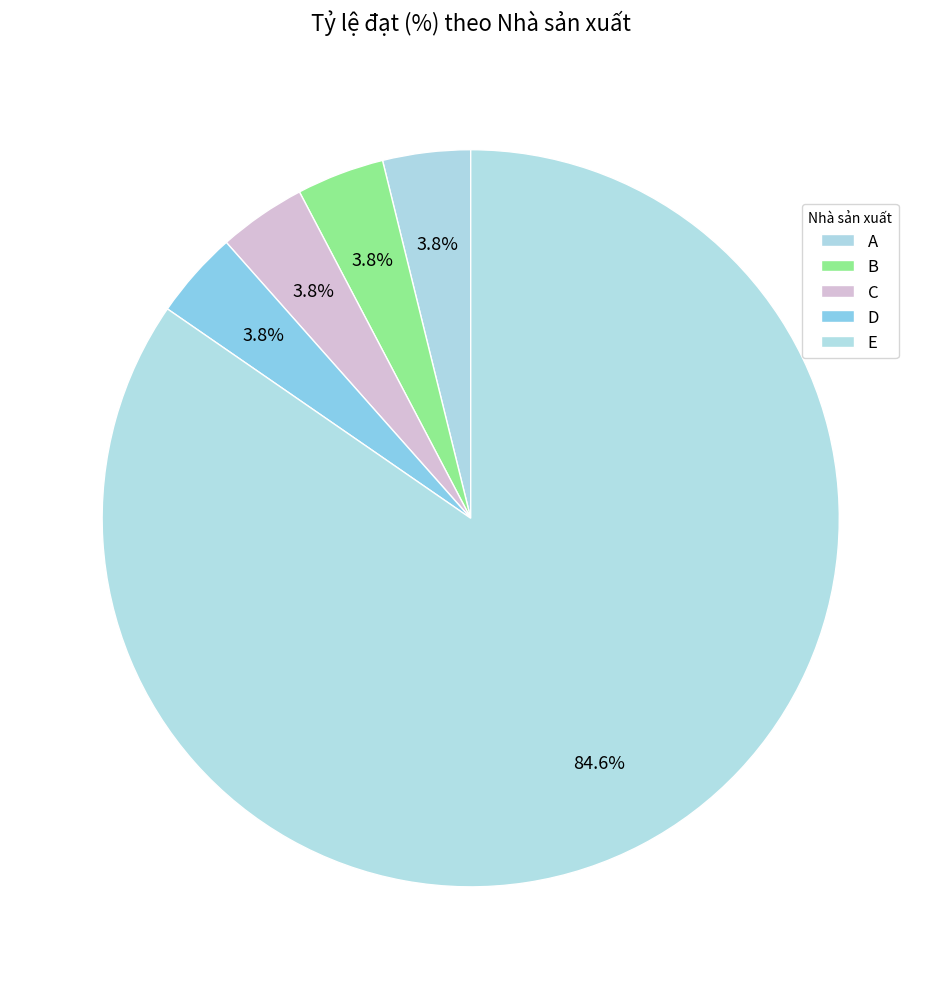

Rank the categories by value from lowest to highest.

A, B, C, D, E